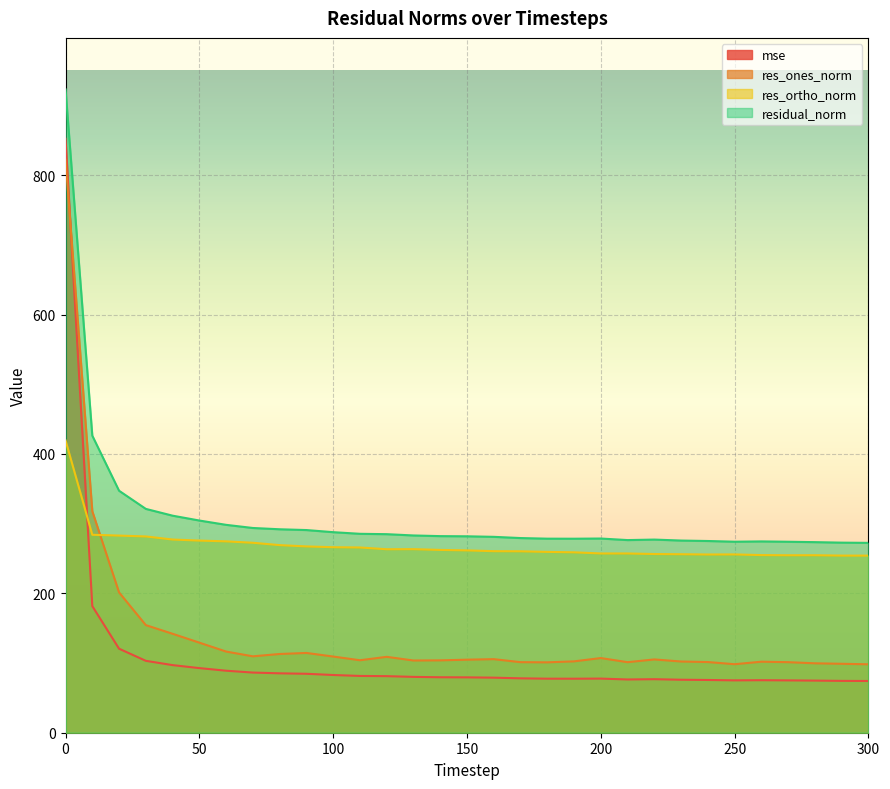

In residual_norm, how many points are higher than both neighbors (excluding endpoints)?

3